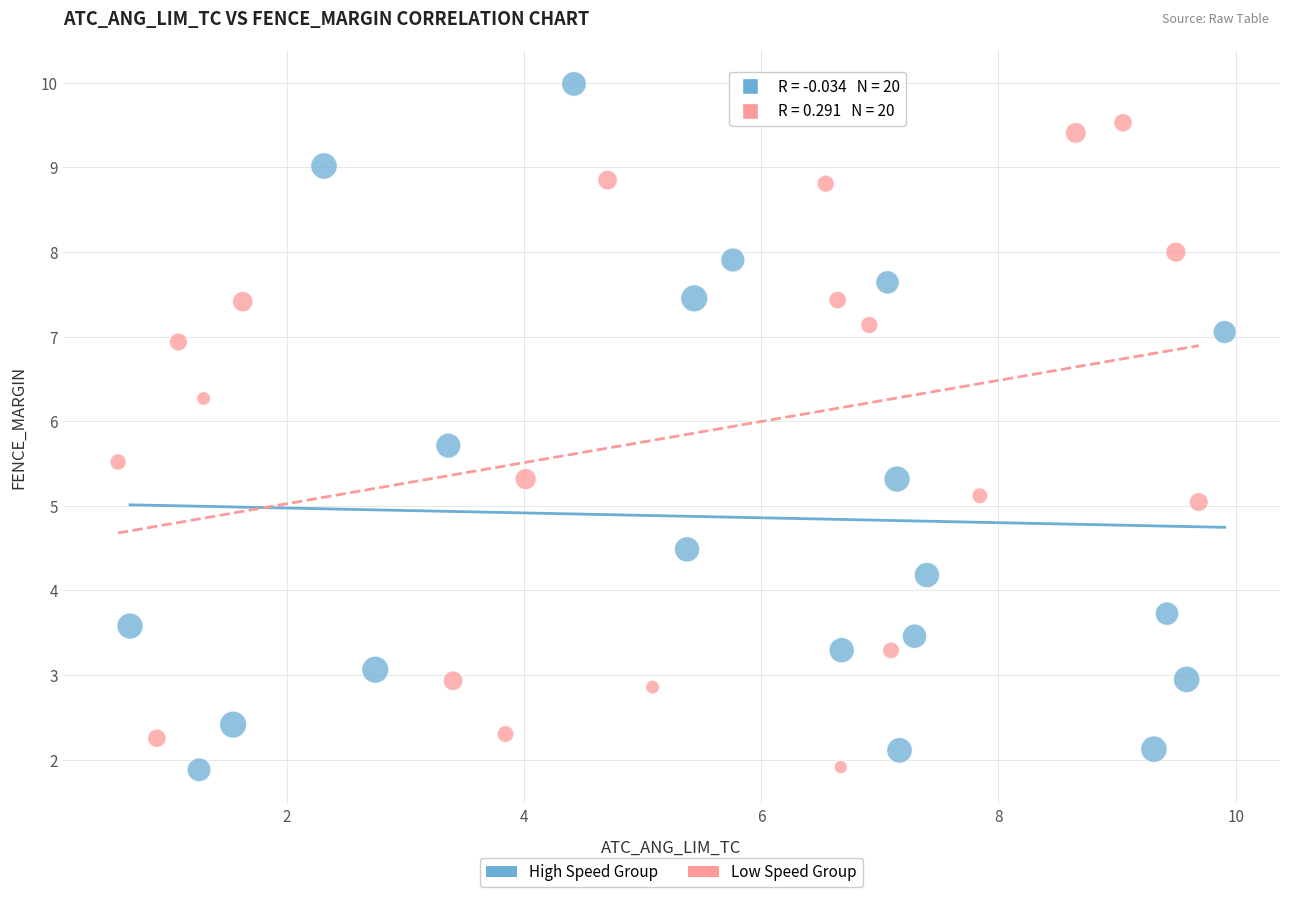

Which series contains the highest Y value?

High Speed Group